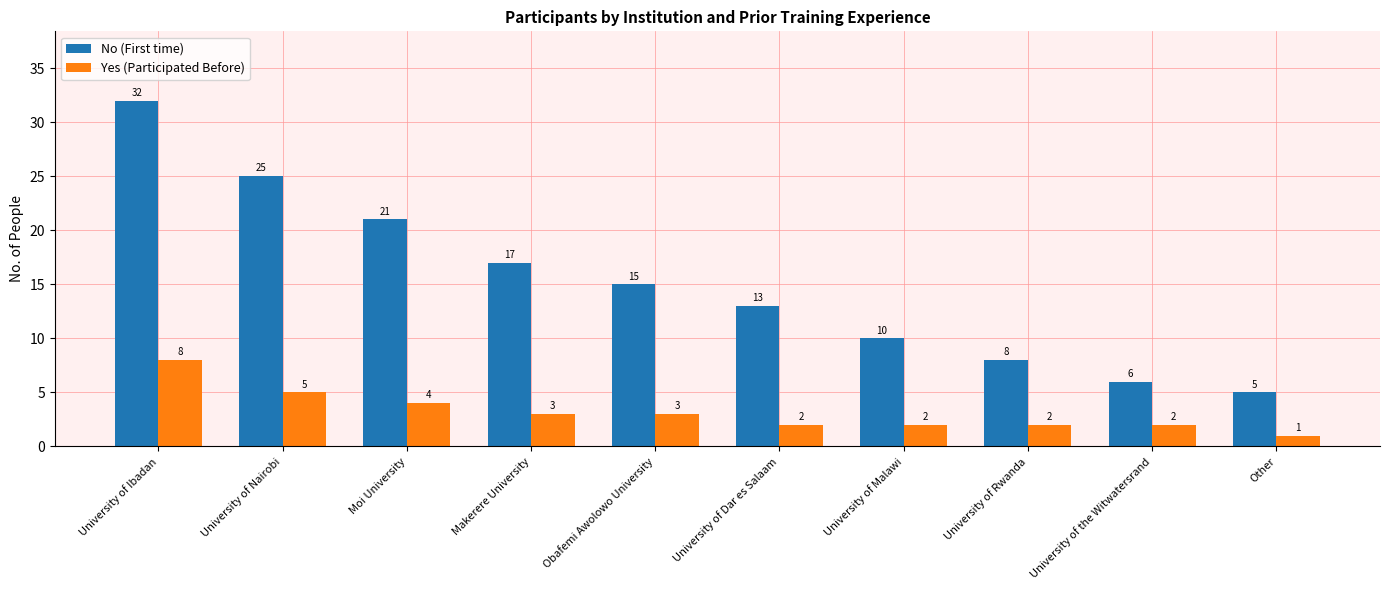

Are the bars grouped side by side (vs. stacked)?

Yes